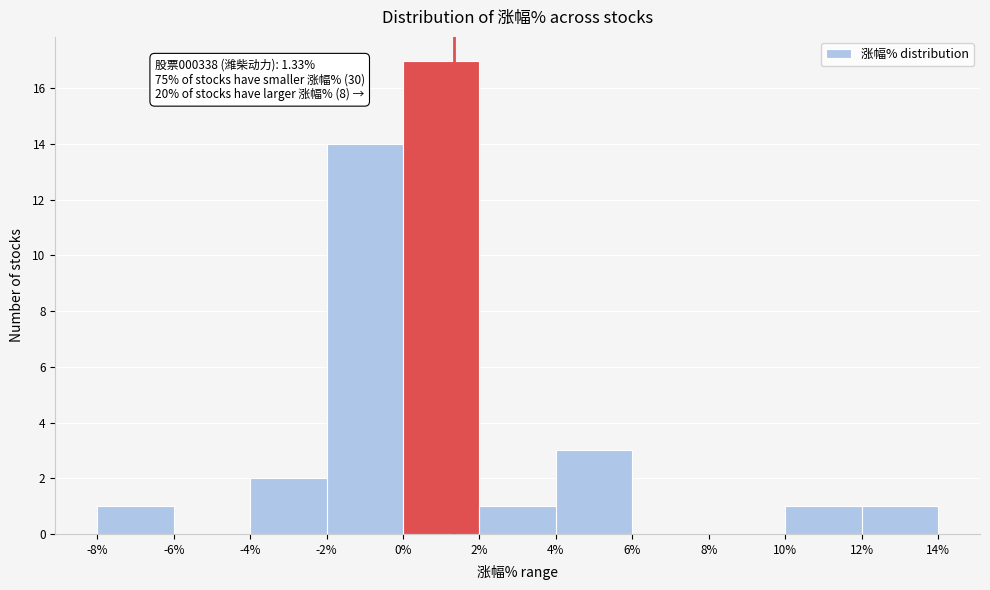

Which range on the x-axis has the tallest bar?

0% to 2%